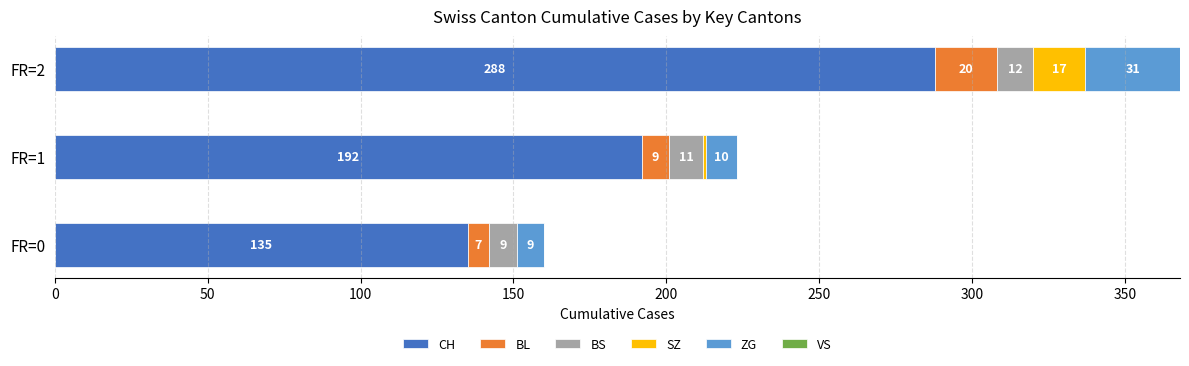

Is it true that CH equals 288 at FR=2?

True